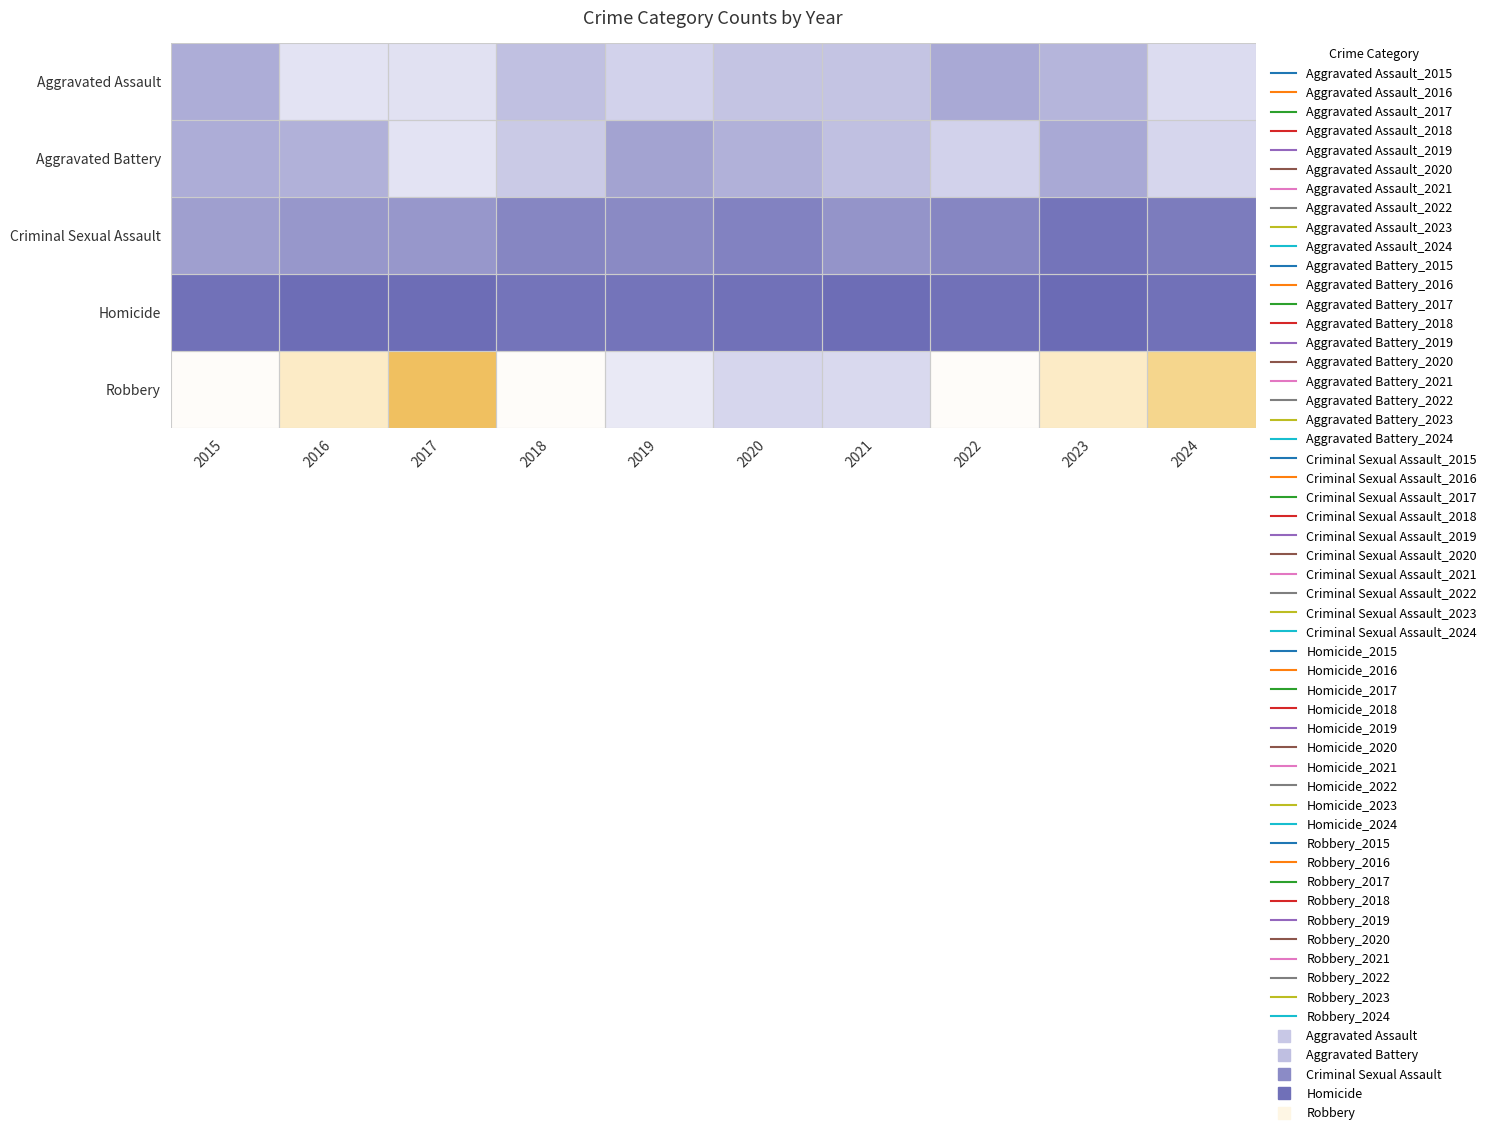

How many distinct data groups are displayed?

5